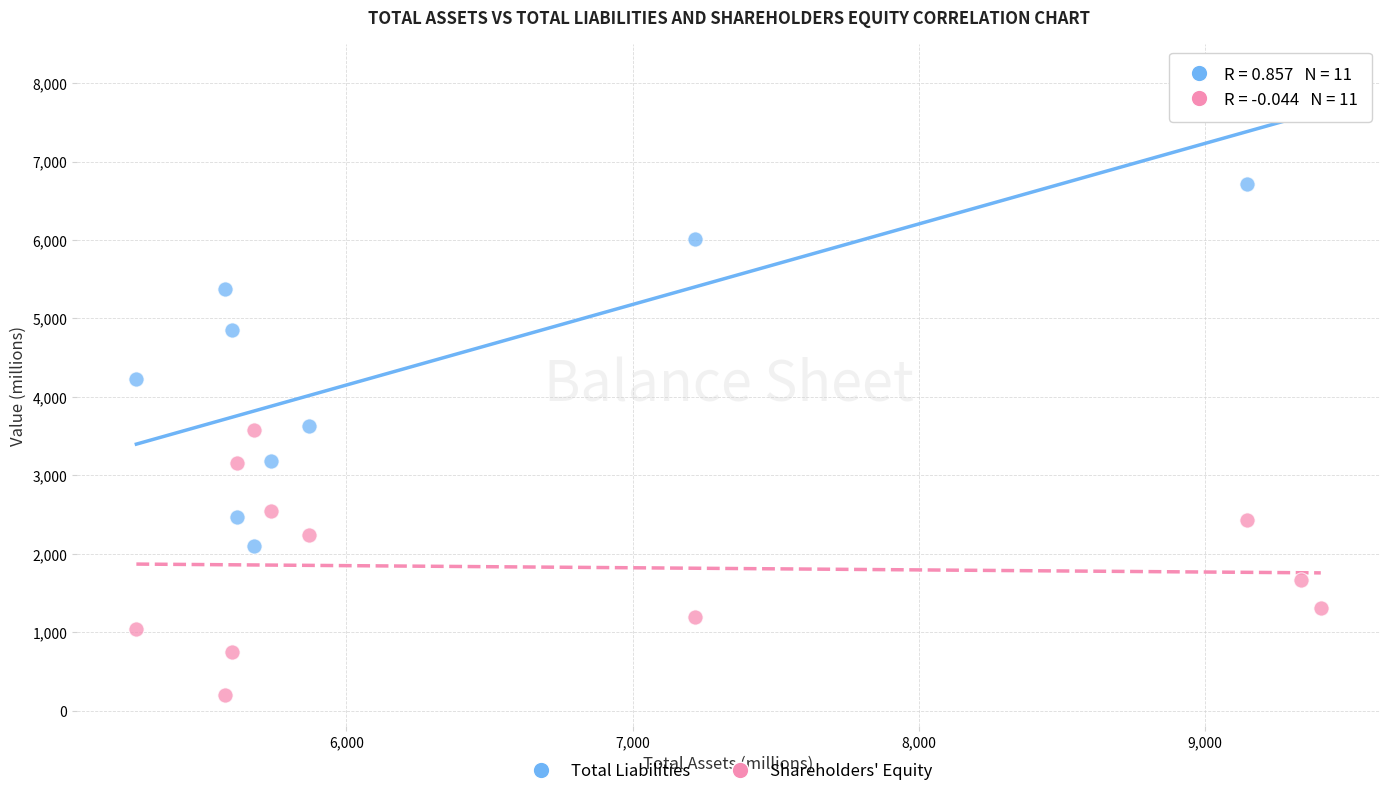

Which series has the largest Y range (max minus min)?

Total Liabilities